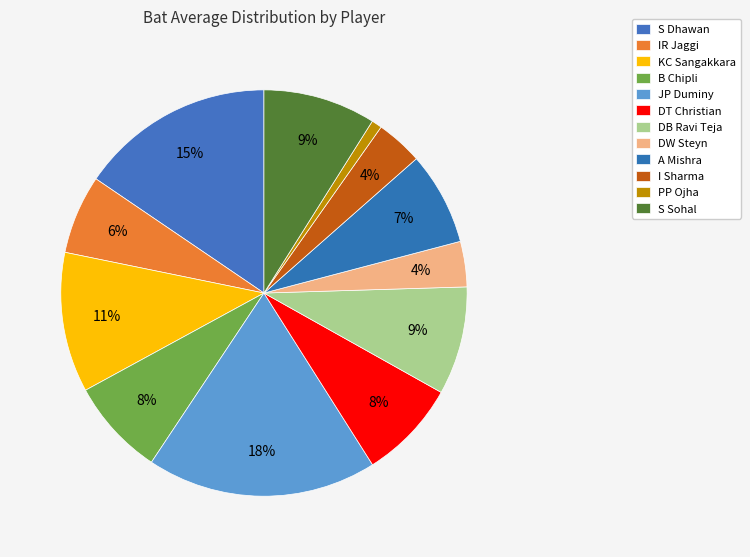

Count the number of slices in the pie.

12